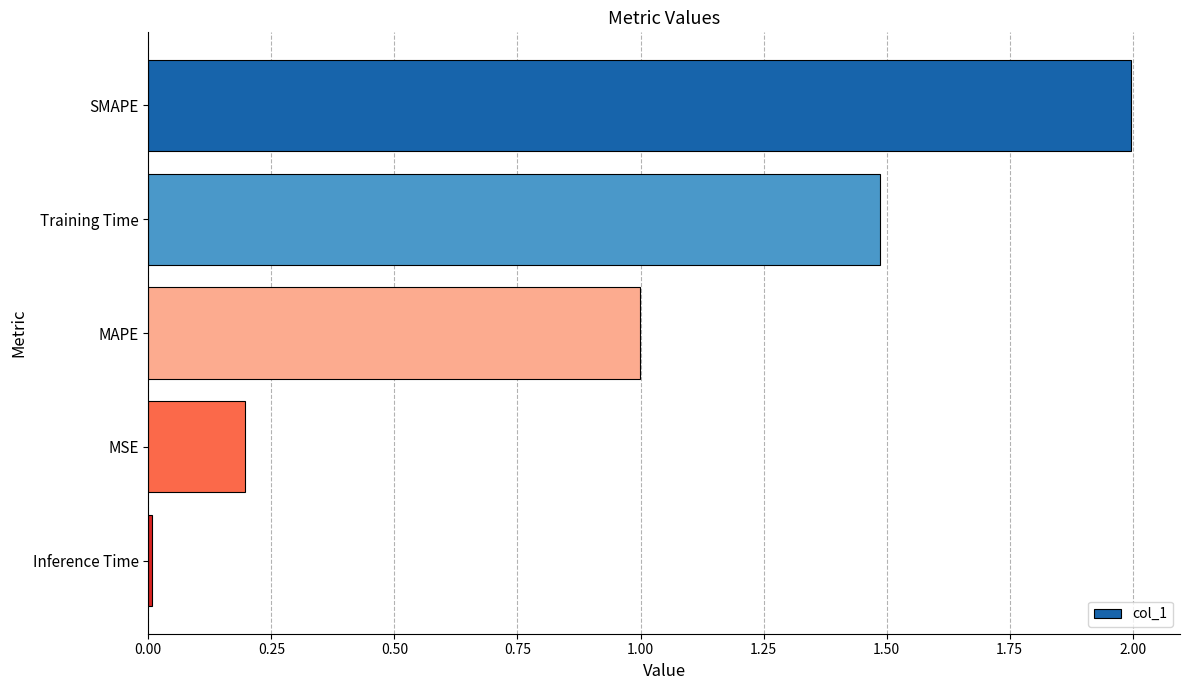

What is the maximum value shown in the chart?

2.0